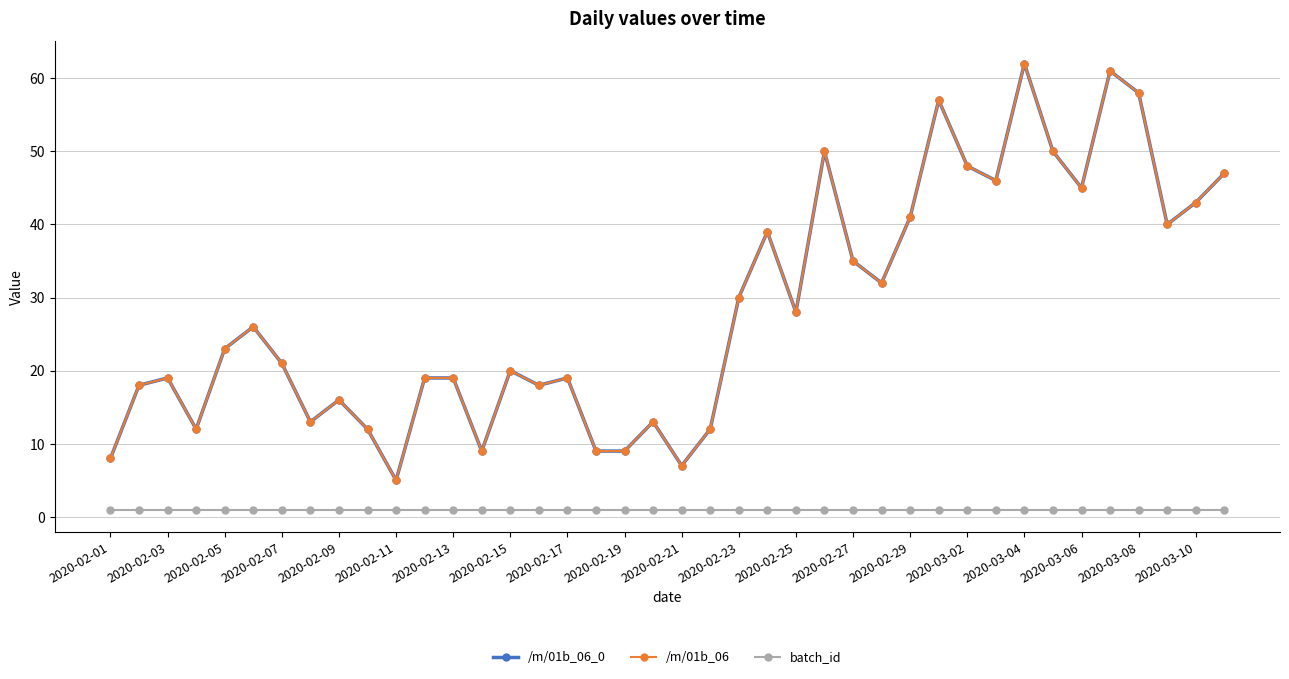

List the series in order of their peak value, lowest first.

batch_id, /m/01b_06_0, /m/01b_06